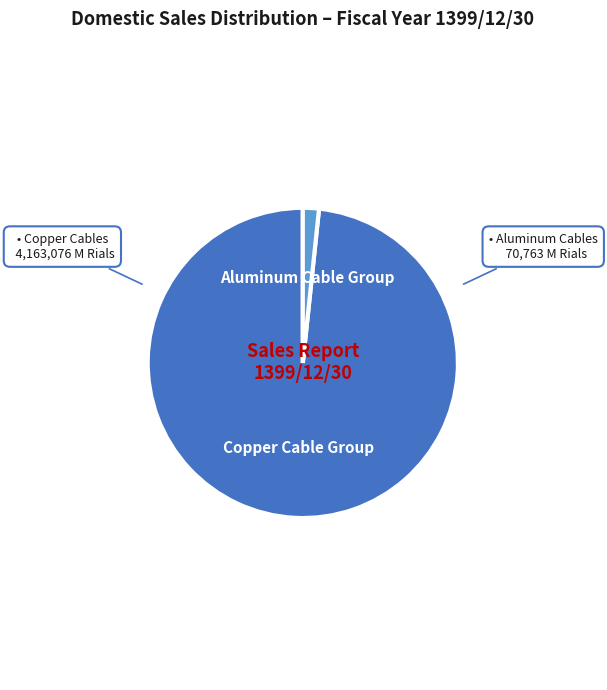

True or false: Aluminum Cable Group accounts for 2% of the total.

True